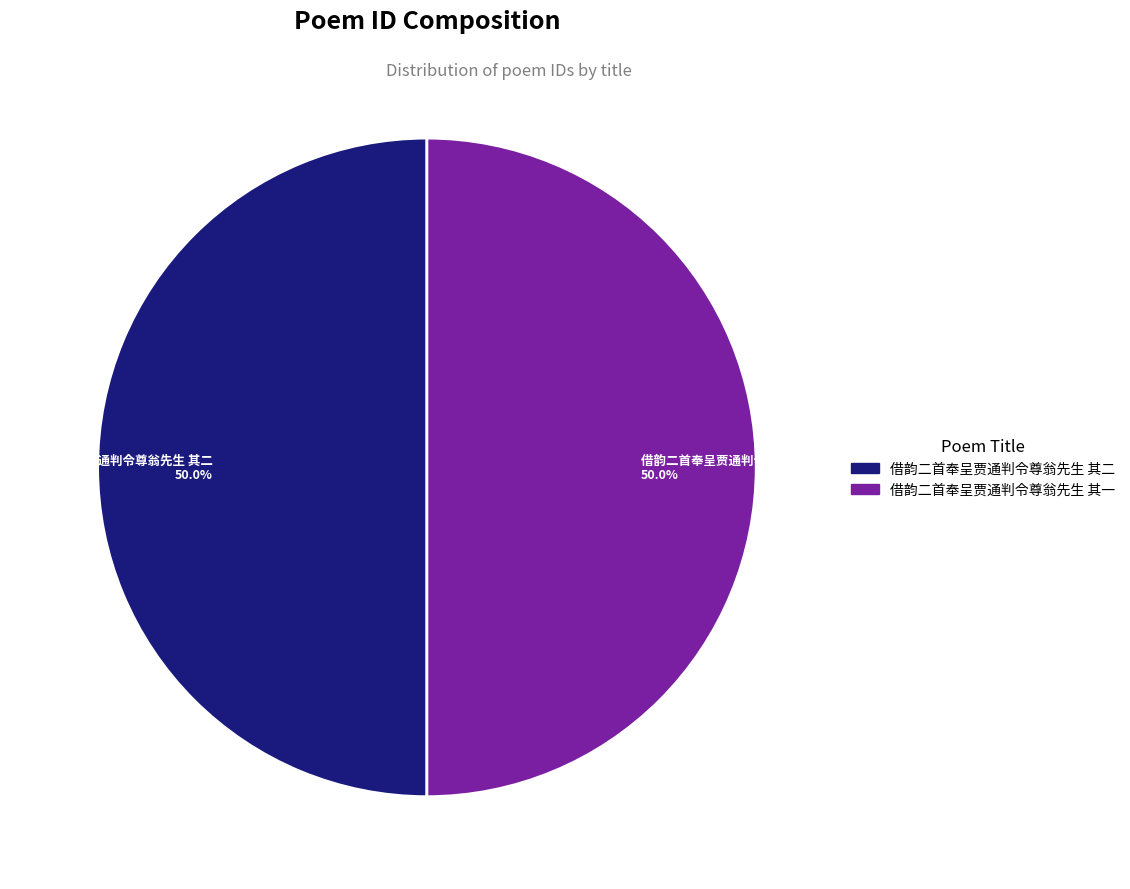

How many slices are in this pie chart?

2